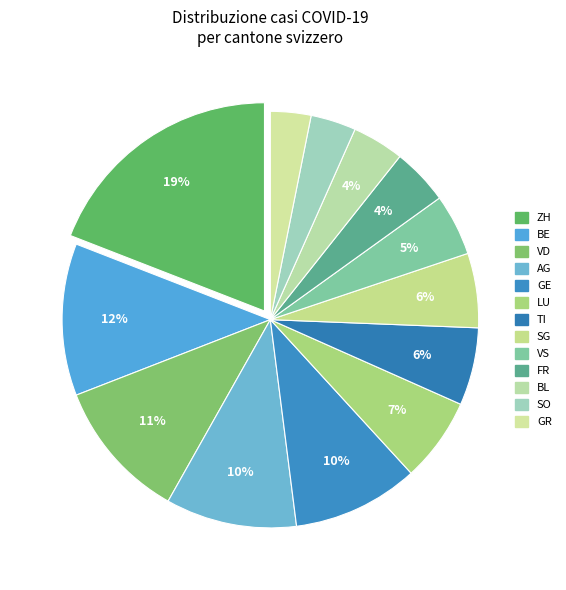

How many slices are in this pie chart?

13